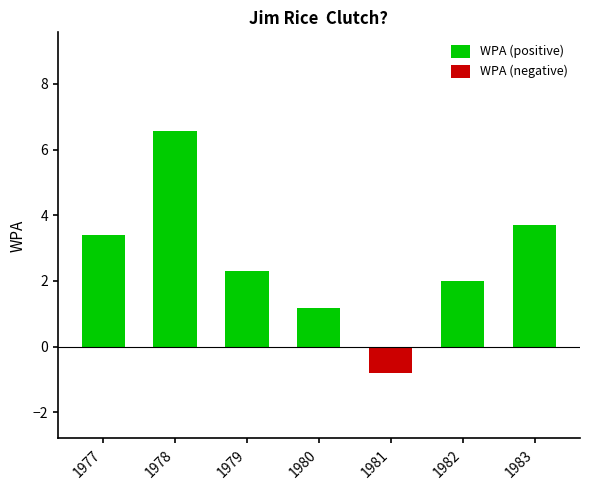

At how many categories does at least one series exceed 0?

6